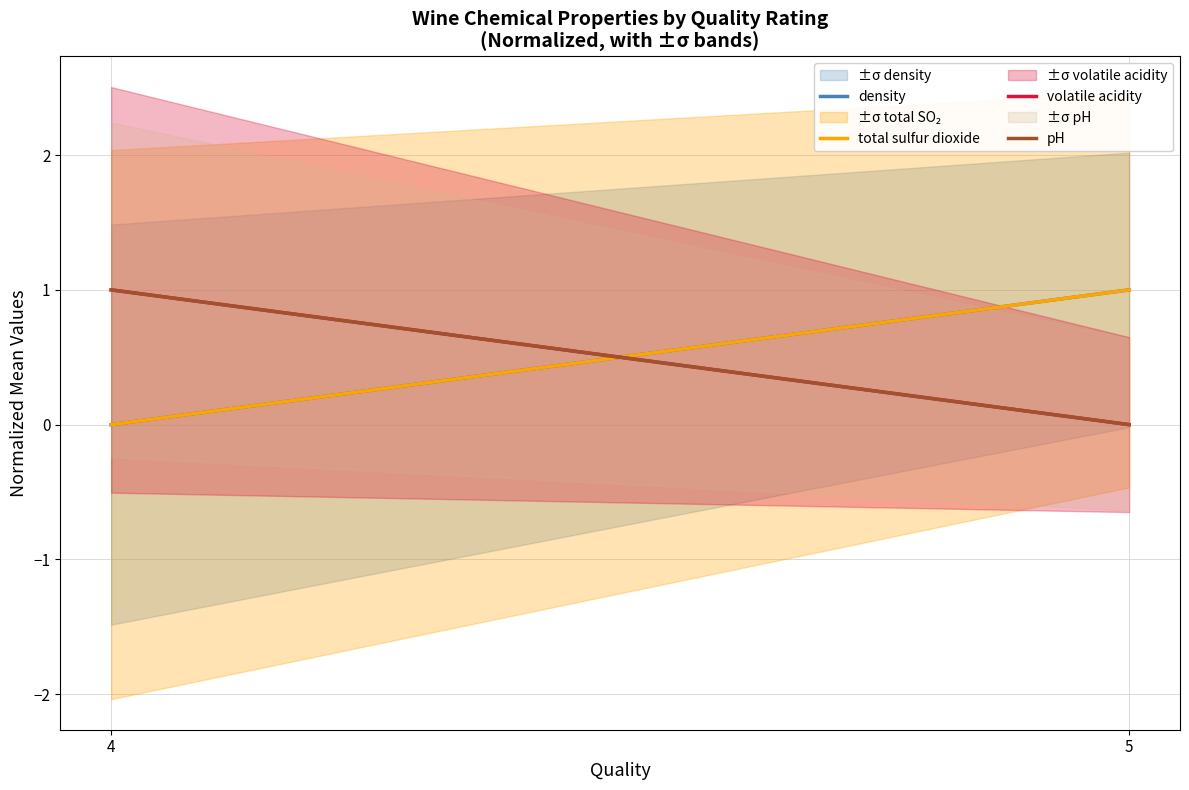

What is the difference between the maximum and minimum values in the density series?

1